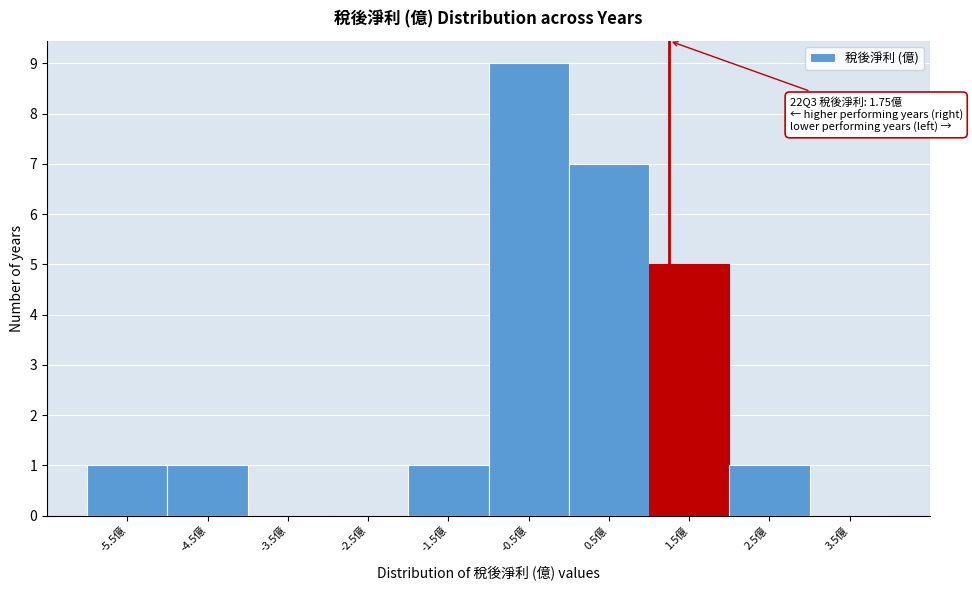

Reading left to right, transcribe all the data shown in this chart.

-5.5億=1	-4.5億=1	-3.5億=0	-2.5億=0	-1.5億=1	-0.5億=9	0.5億=7	1.5億=5	2.5億=1	3.5億=0